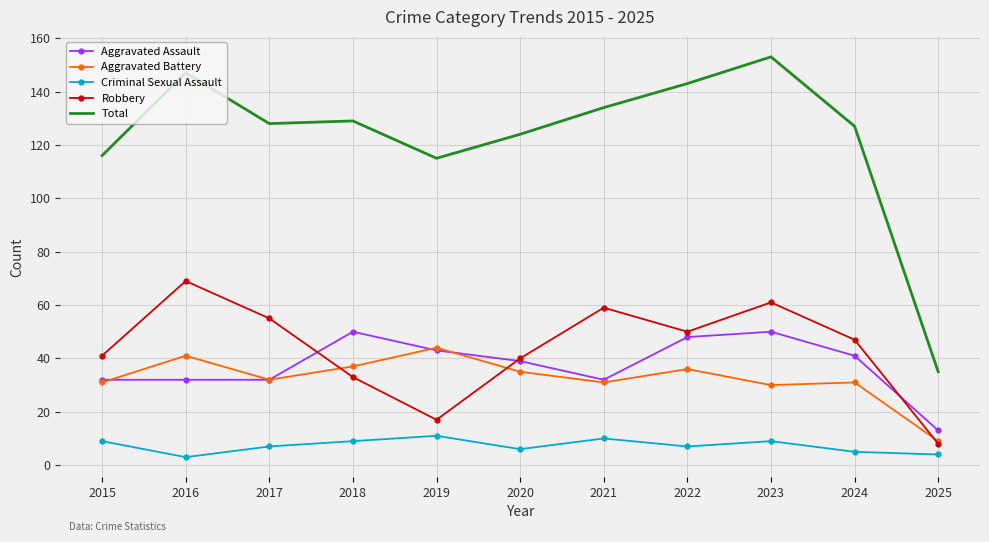

Reading right to left, transcribe all the data shown in this chart.

Aggravated Assault: 13	41	50	48	32	39	43	50	32	32	32
Aggravated Battery: 9	31	30	36	31	35	44	37	32	41	31
Criminal Sexual Assault: 4	5	9	7	10	6	11	9	7	3	9
Robbery: 8	47	61	50	59	40	17	33	55	69	41
Total: 35	127	153	143	134	124	115	129	128	147	116